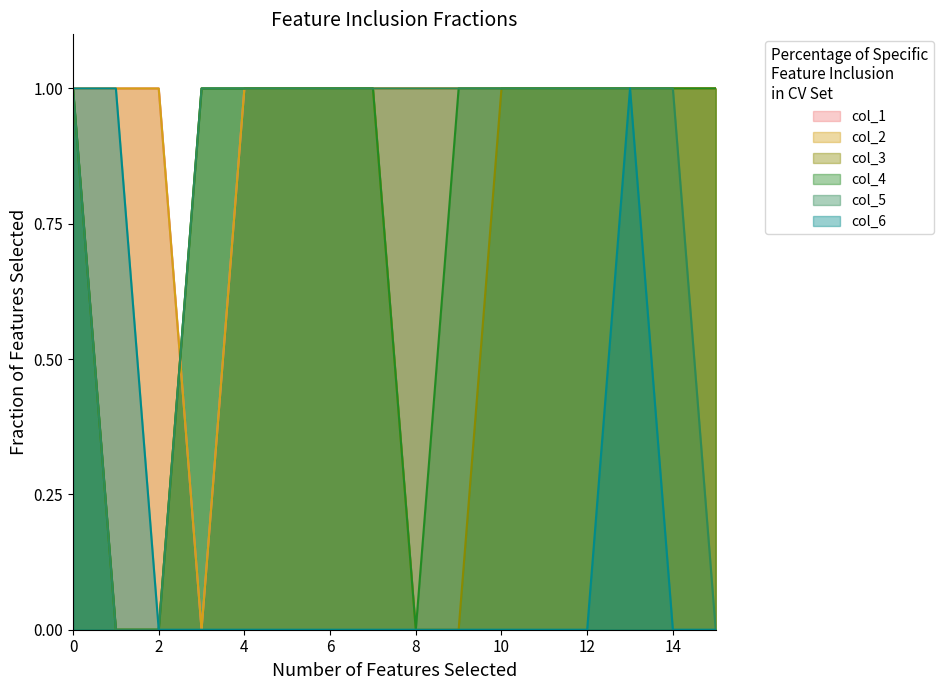

At which label is col_5 closest to 0?

1